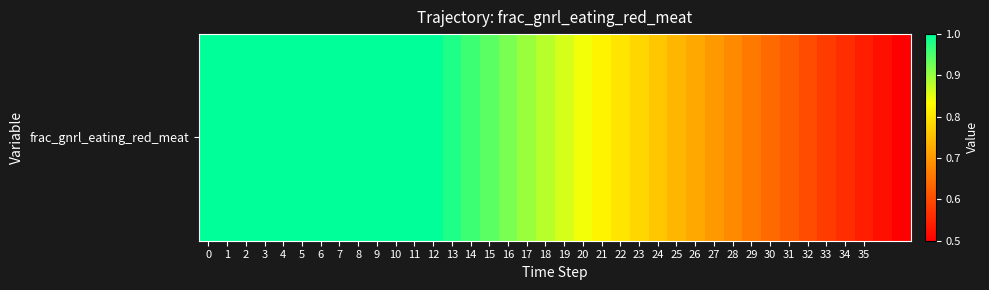

What is the ratio of the value at 21 to the value at 1?

0.8